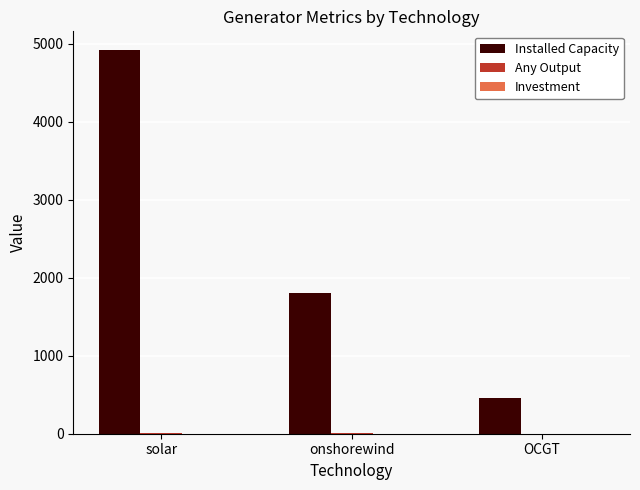

How many groups of bars are there?

3